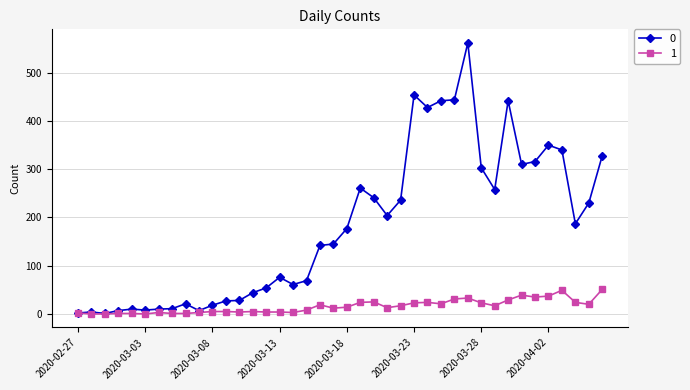

What is the maximum value shown in the chart?

562